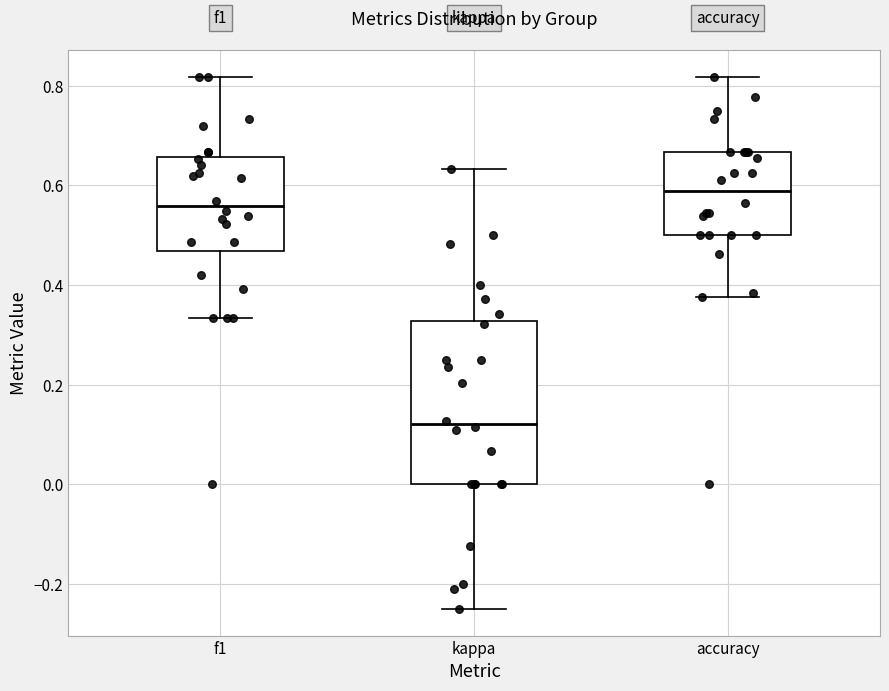

Which box has the lowest median line?

kappa